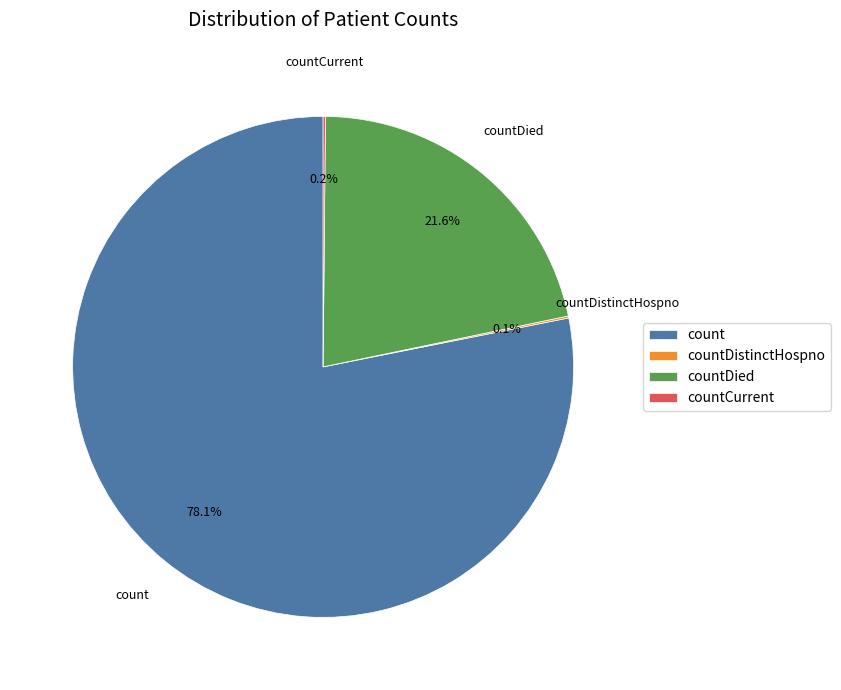

What is the largest slice in the pie chart?

count